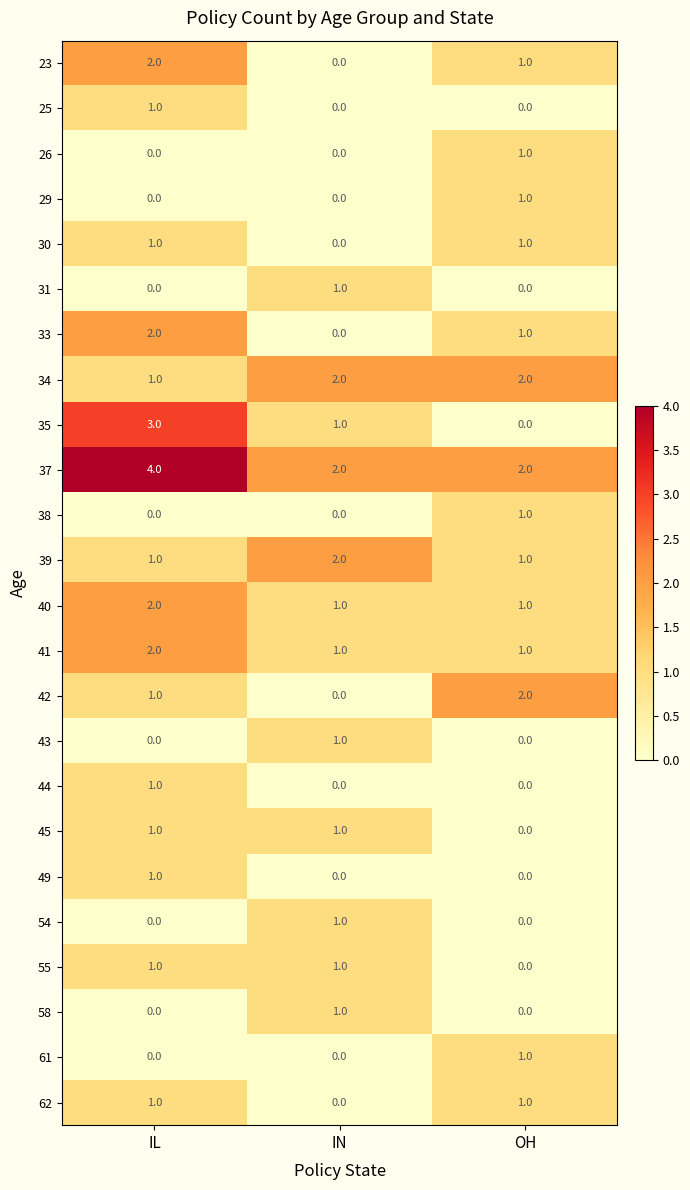

What is the sum of the 40 values at OH and IL?

3